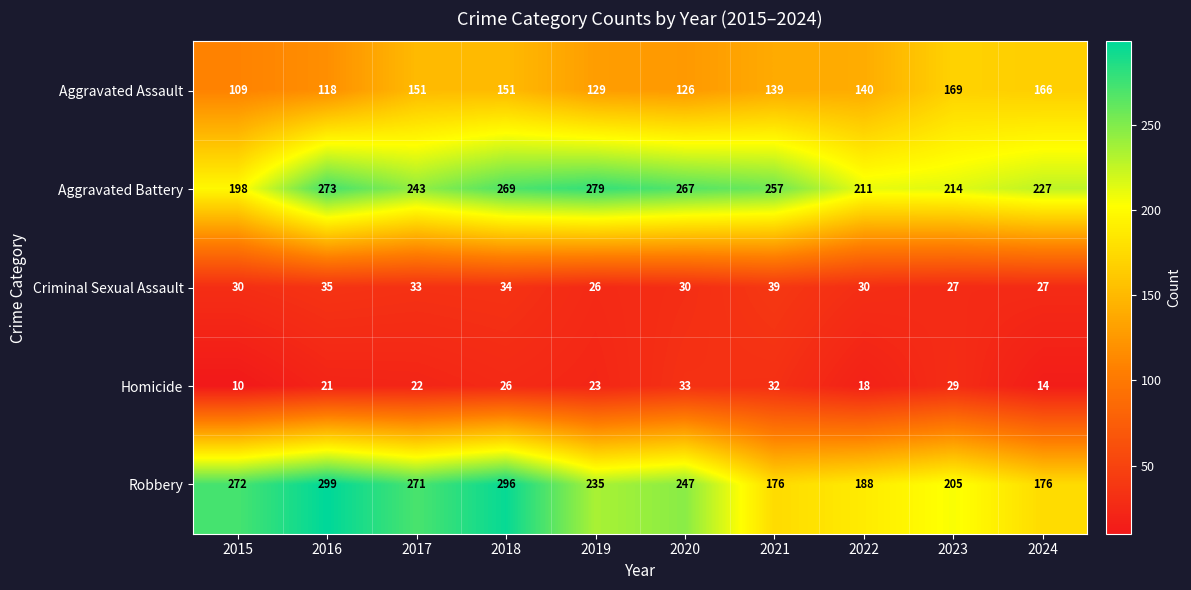

At which label does Robbery reach its peak?

2016